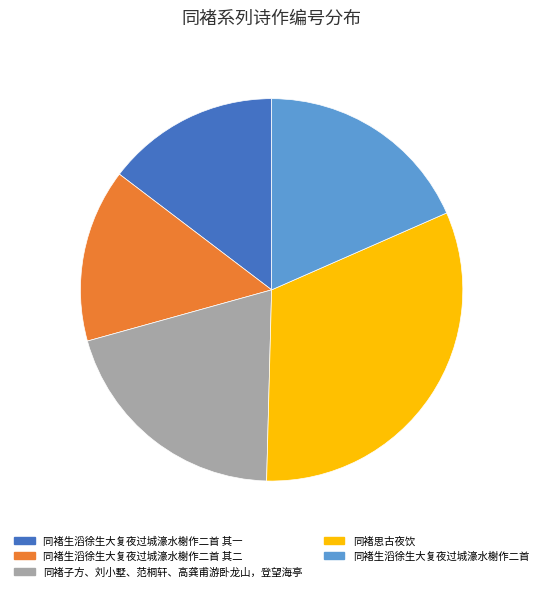

Approximately how many times larger is the value at 同褚生滔徐生大复夜过城濠水榭作二首 compared to 同褚生滔徐生大复夜过城濠水榭作二首 其二?

1.3